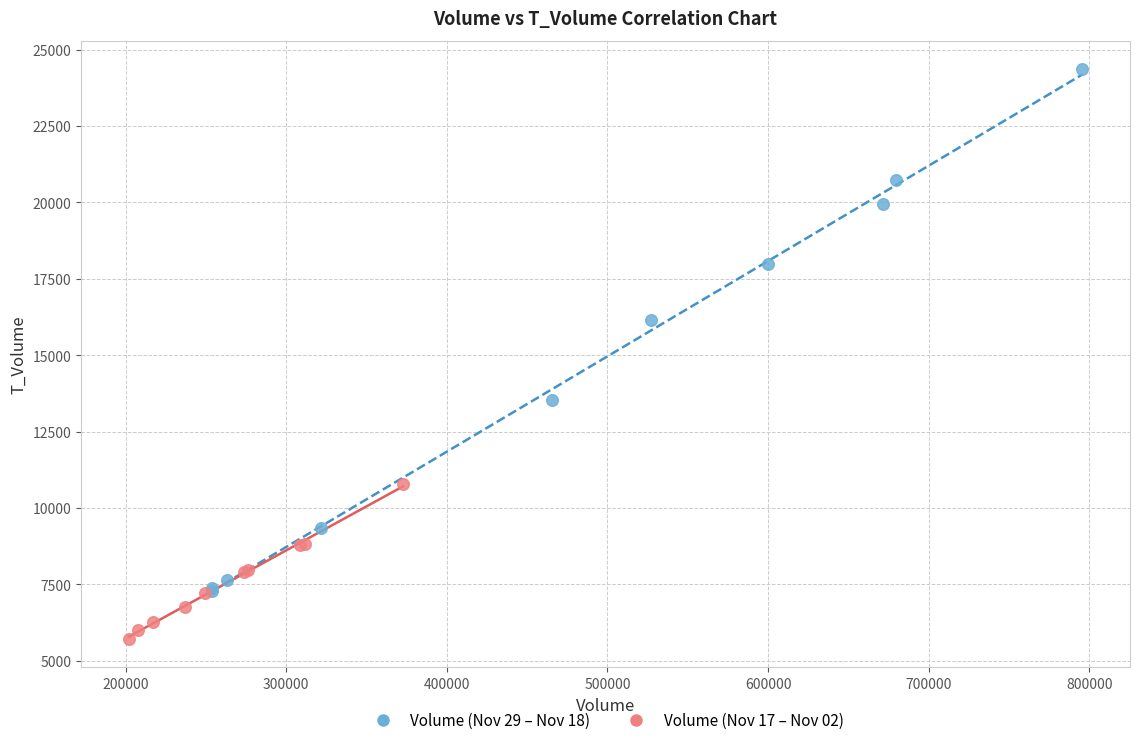

Which series contains the highest Y value?

Volume (Nov 29 – Nov 18)